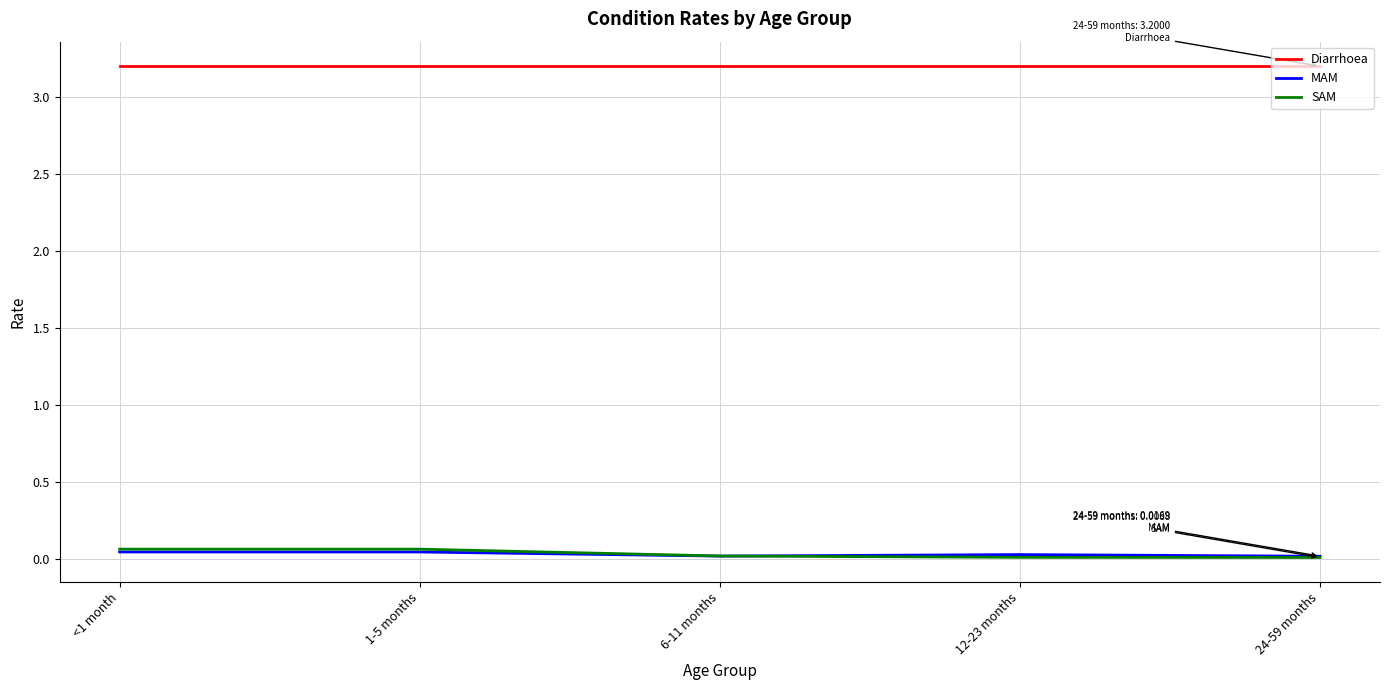

What is the minimum value for Diarrhoea?

3.2